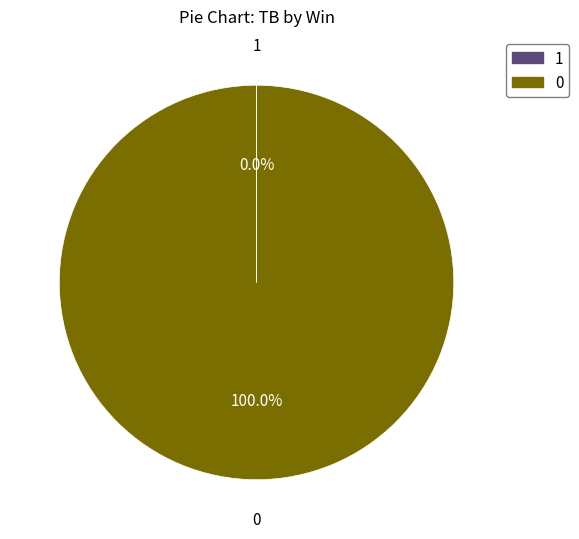

Is there a majority slice in this chart?

Yes